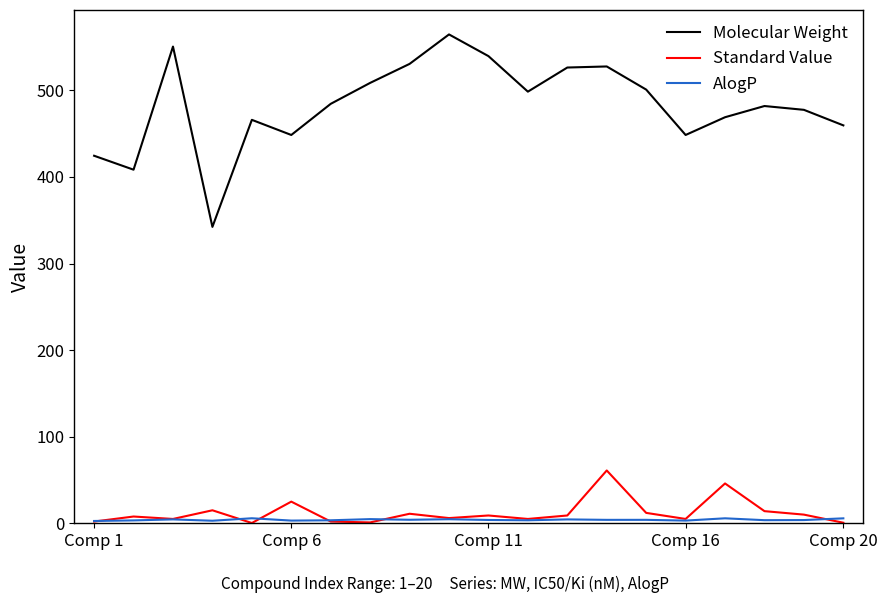

Does the chart have visible grid lines?

No